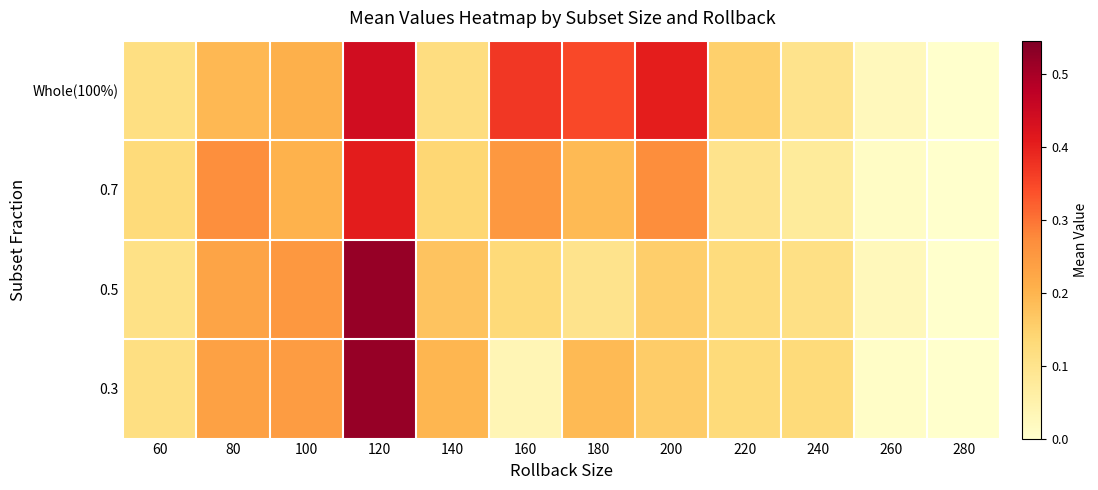

What is the total value across all series at 260?

0.1